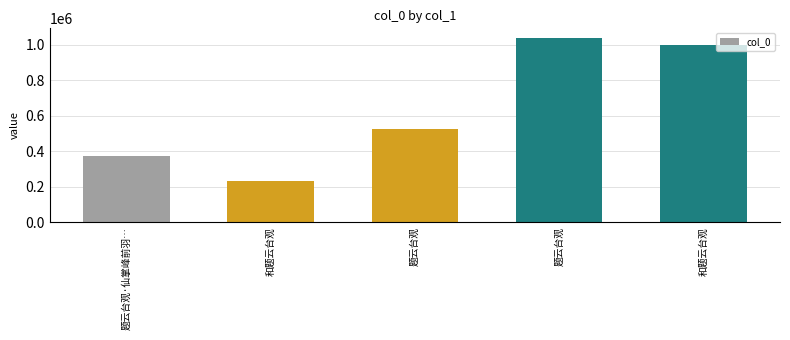

How many data points are less than 523918?

2